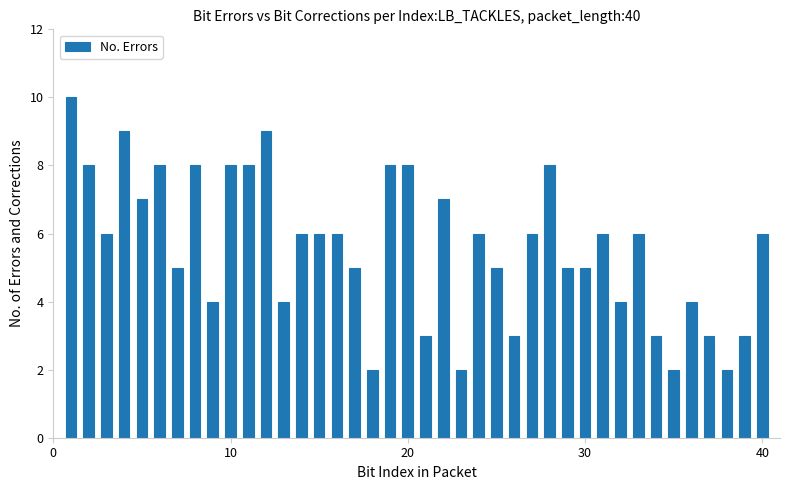

How many data points does each series have?

40